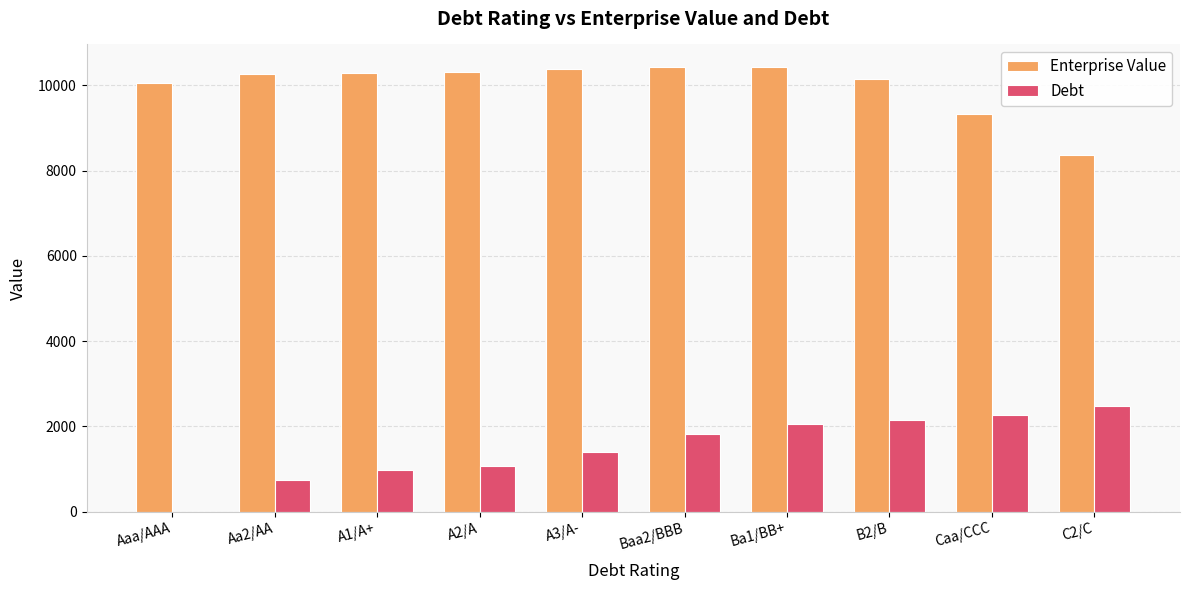

What is the total value across all series at Caa/CCC?

11596.3